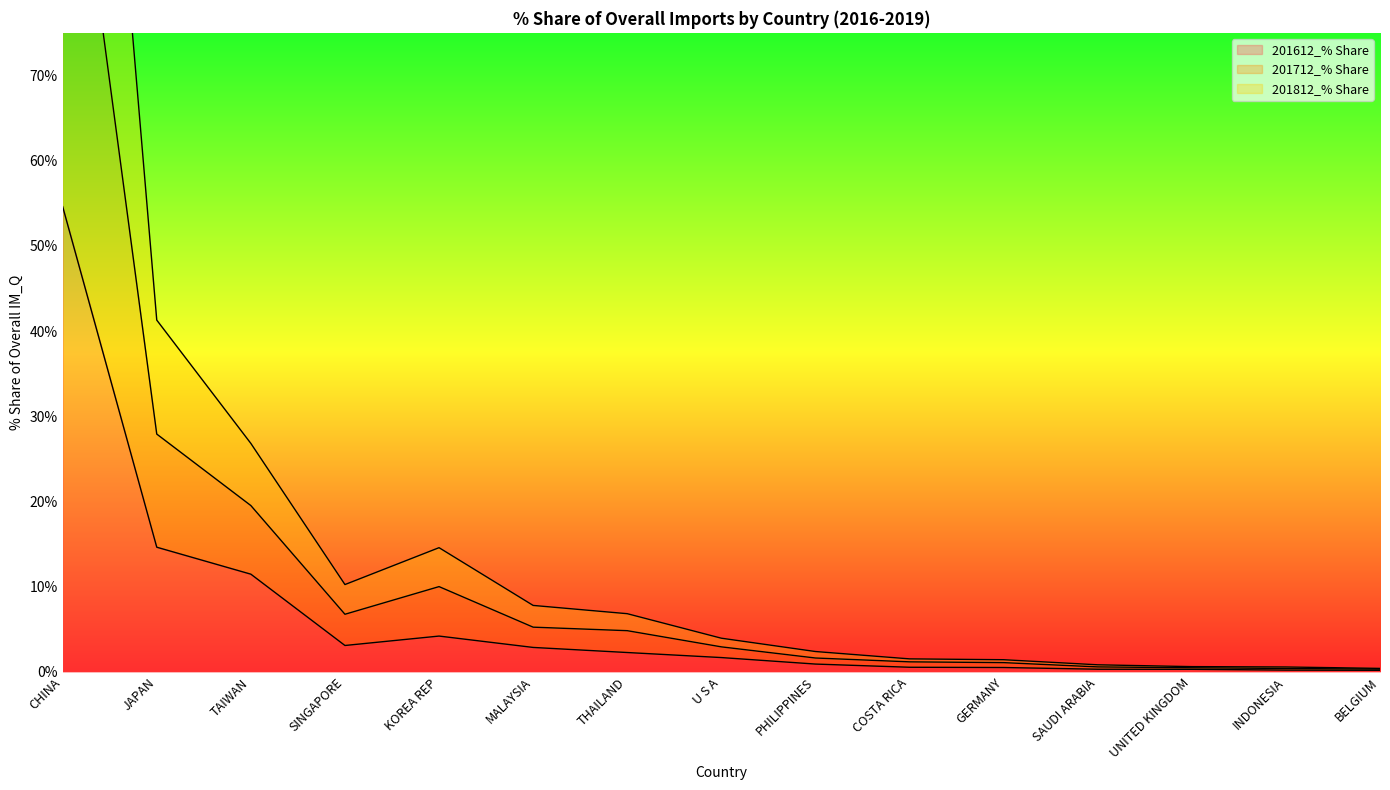

What is the difference between the 201712_% Share values at SINGAPORE and COSTA RICA?

8.7